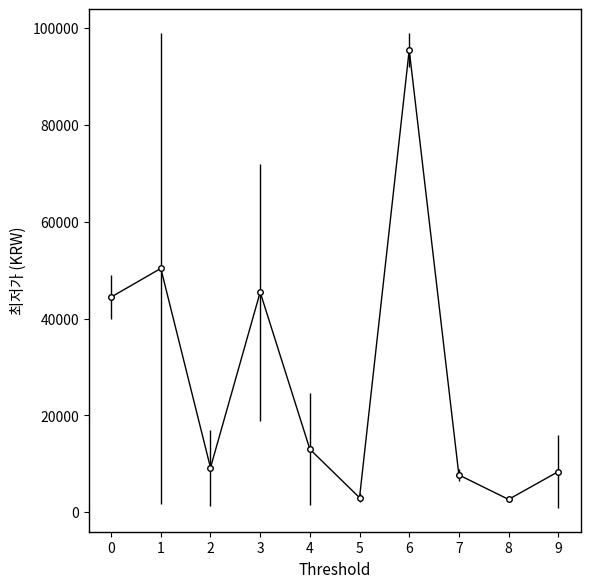

Where is the first local minimum?

2